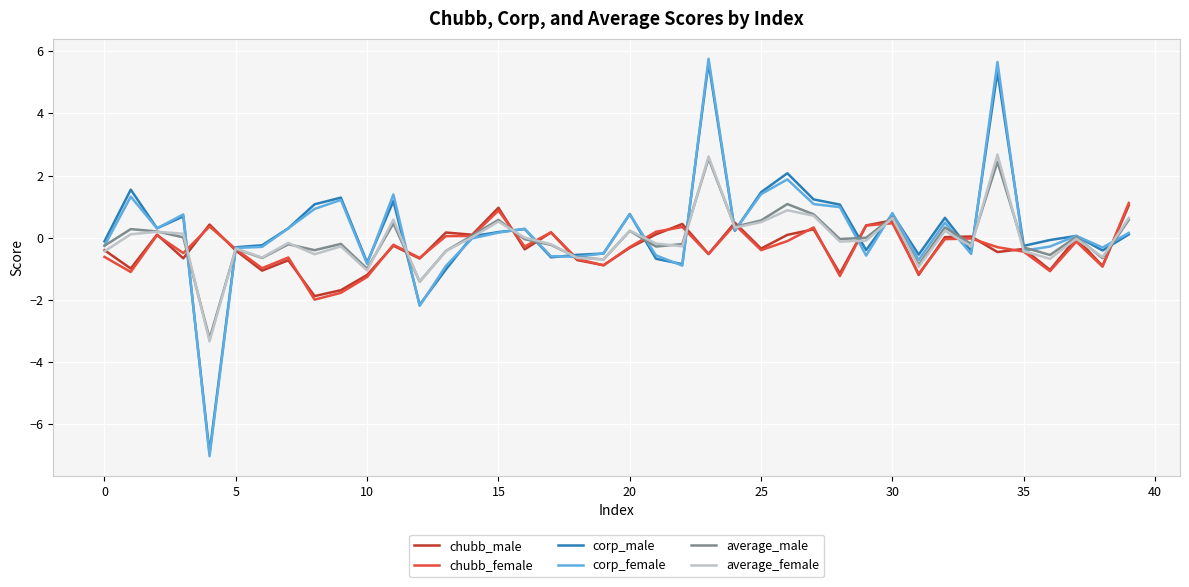

Which series has the largest range (max minus min)?

corp_female